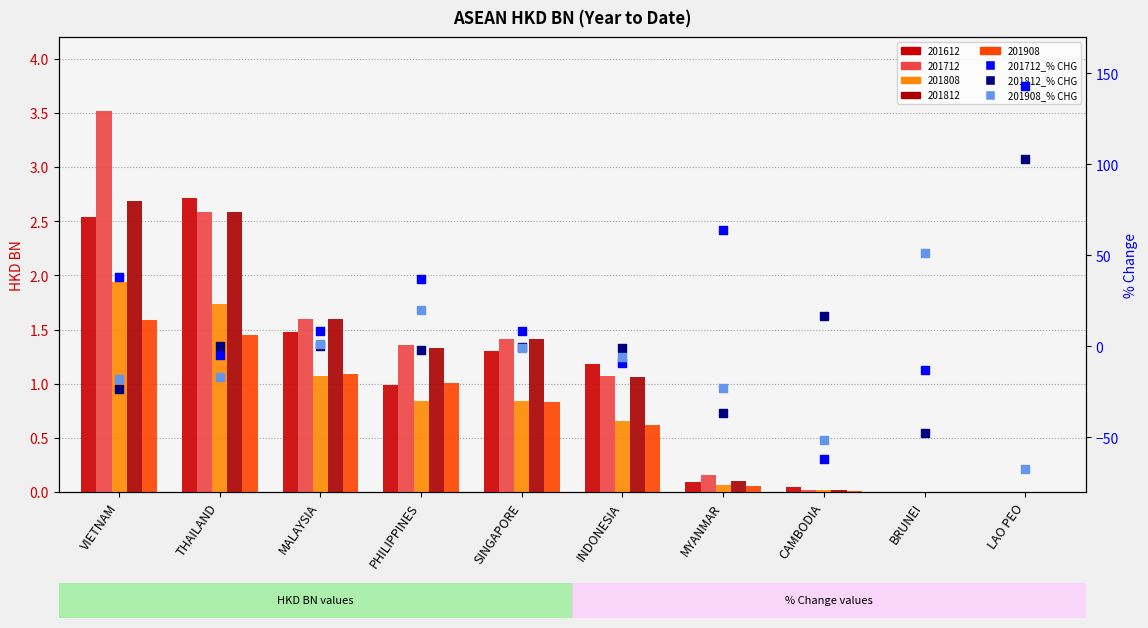

What is the total value across all series at THAILAND?

-21.5